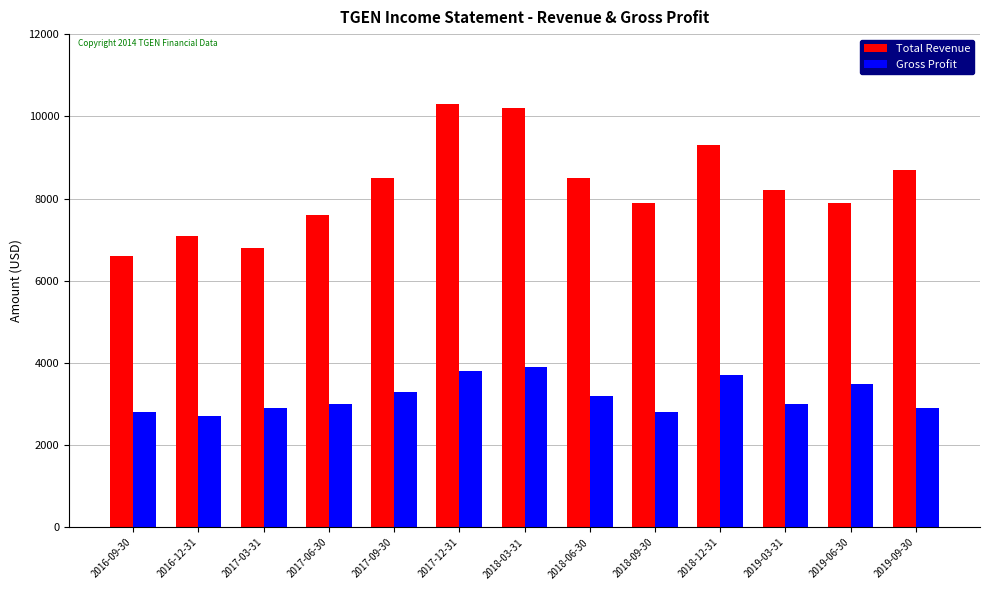

List the series in order of their peak value, highest first.

Total Revenue, Gross Profit